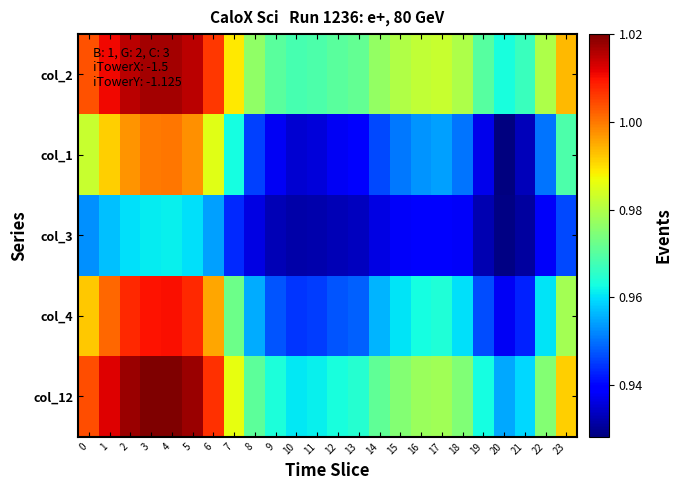

Which label corresponds to the largest value in the chart?

4